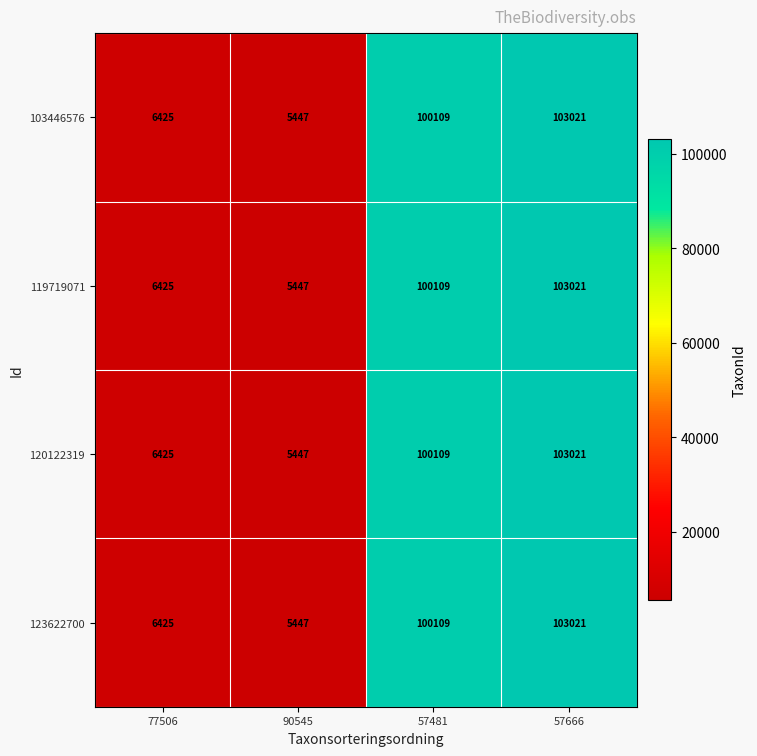

Rank the categories by 123622700 value from lowest to highest.

90545, 77506, 57481, 57666